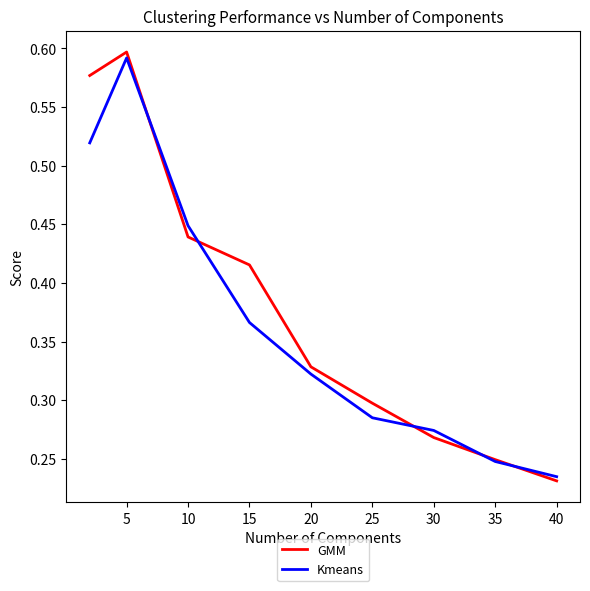

Which series has the widest spread of values?

GMM